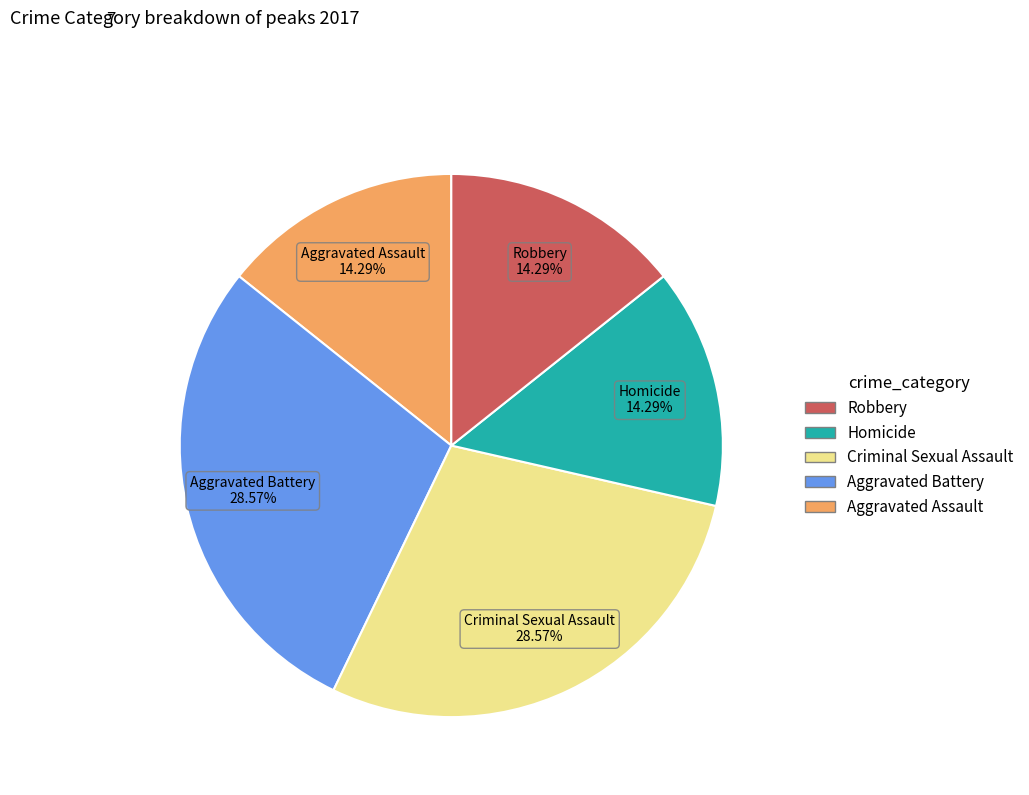

The Aggravated Battery slice represents 42% of the pie. True or false?

False